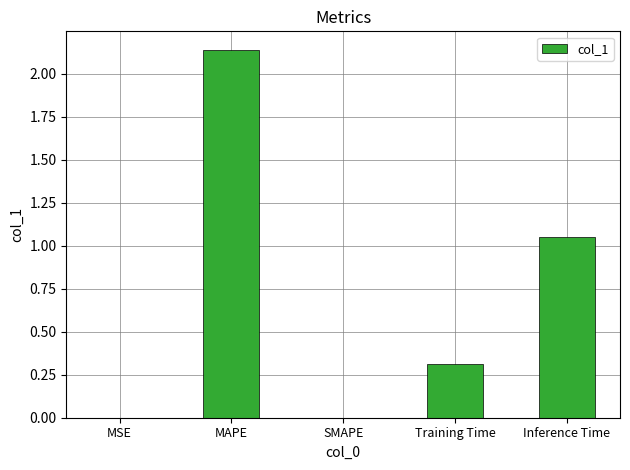

What is the sum of all values?

3.5